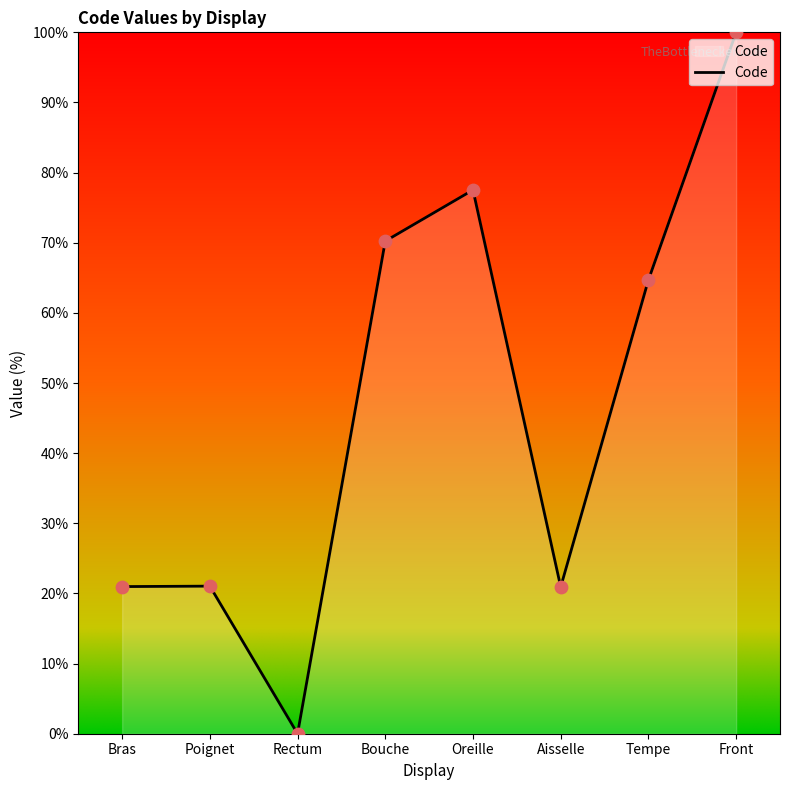

What is the ratio of the value at Tempe to the value at Aisselle?

3.1